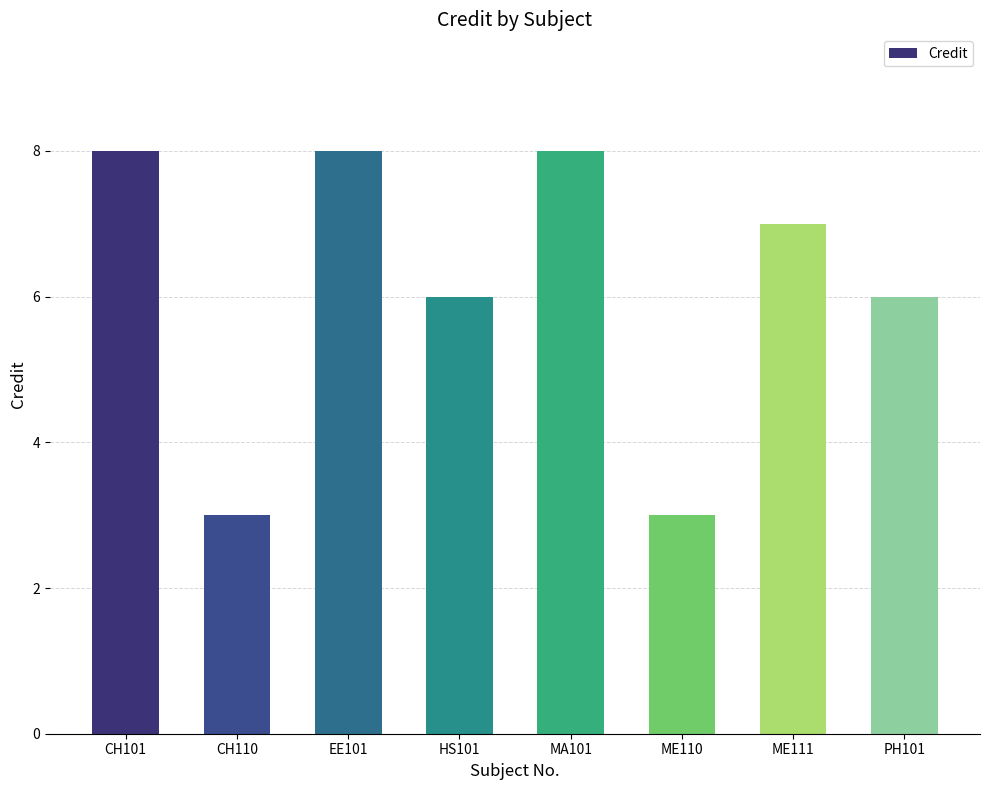

Where does the data first go above 7?

CH101